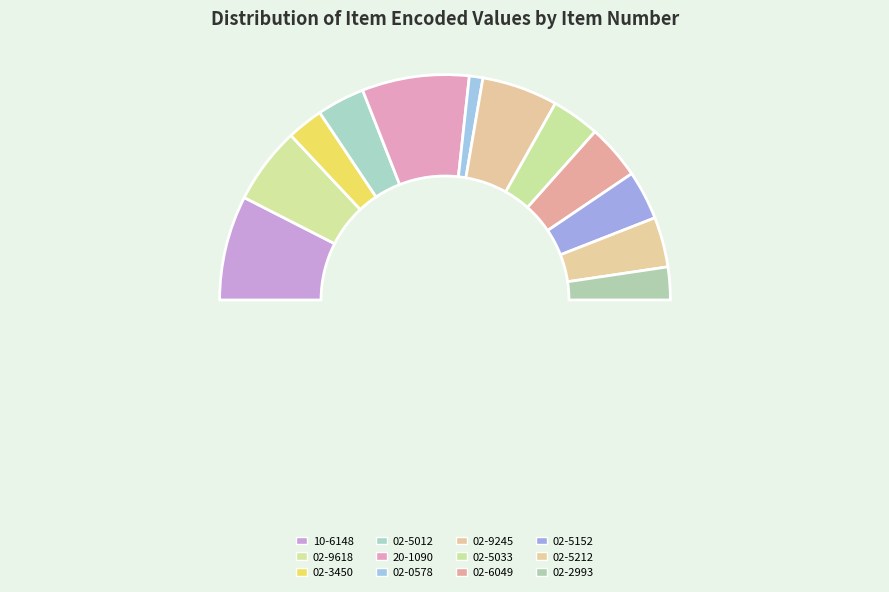

Is it true that 02-9618 is 11% of the pie?

True